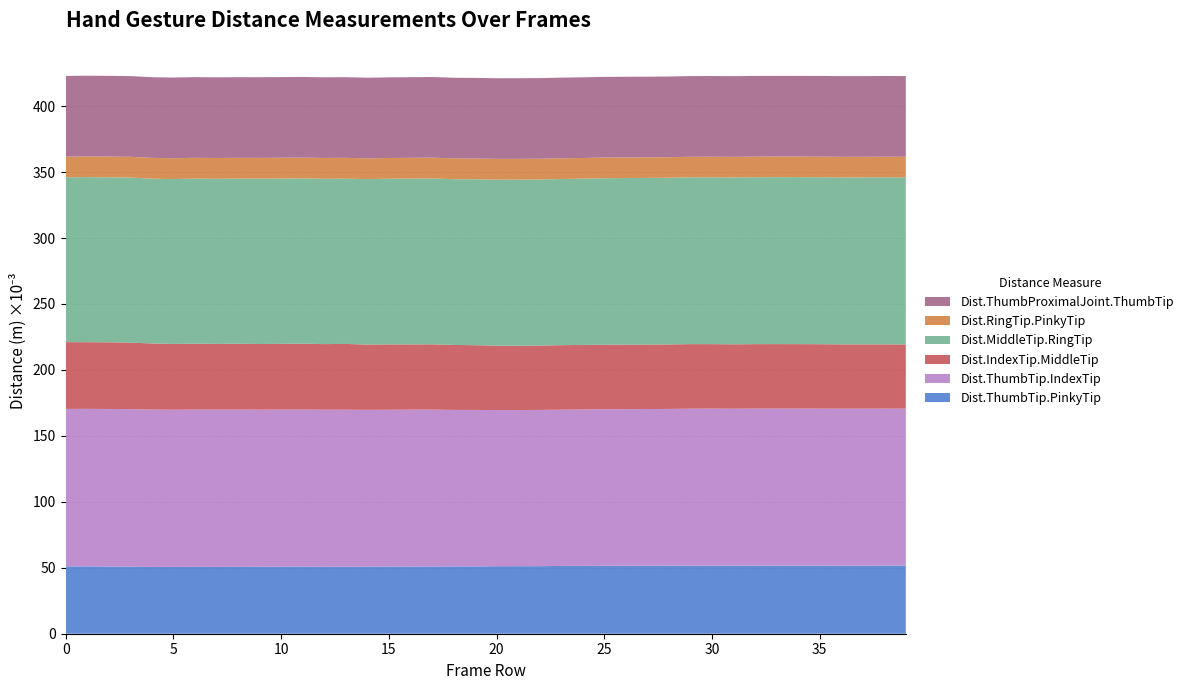

Reading left to right, extract all data points from this chart.

Dist.ThumbTip.PinkyTip: 0=0.1	1=0.1	2=0.1	3=0.1	4=0.1	5=0.1	6=0.1	7=0.1	8=0.1	9=0.1	10=0.1	11=0.1	12=0.1	13=0.1	14=0.1	15=0.1	16=0.1	17=0.1	18=0.1	19=0.1	20=0.1	21=0.1	22=0.1	23=0.1	24=0.1	25=0.1	26=0.1	27=0.1	28=0.1	29=0.1	30=0.1	31=0.1	32=0.1	33=0.1	34=0.1	35=0.1	36=0.1	37=0.1	38=0.1	39=0.1
Dist.ThumbTip.IndexTip: 0=0.1	1=0.1	2=0.1	3=0.1	4=0.1	5=0.1	6=0.1	7=0.1	8=0.1	9=0.1	10=0.1	11=0.1	12=0.1	13=0.1	14=0.1	15=0.1	16=0.1	17=0.1	18=0.1	19=0.1	20=0.1	21=0.1	22=0.1	23=0.1	24=0.1	25=0.1	26=0.1	27=0.1	28=0.1	29=0.1	30=0.1	31=0.1	32=0.1	33=0.1	34=0.1	35=0.1	36=0.1	37=0.1	38=0.1	39=0.1
Dist.IndexTip.MiddleTip: 0=0.1	1=0.1	2=0.1	3=0.1	4=0.1	5=0.0	6=0.0	7=0.0	8=0.0	9=0.0	10=0.0	11=0.0	12=0.0	13=0.0	14=0.0	15=0.0	16=0.0	17=0.0	18=0.0	19=0.0	20=0.0	21=0.0	22=0.0	23=0.0	24=0.0	25=0.0	26=0.0	27=0.0	28=0.0	29=0.0	30=0.0	31=0.0	32=0.0	33=0.0	34=0.0	35=0.0	36=0.0	37=0.0	38=0.0	39=0.0
Dist.MiddleTip.RingTip: 0=0.1	1=0.1	2=0.1	3=0.1	4=0.1	5=0.1	6=0.1	7=0.1	8=0.1	9=0.1	10=0.1	11=0.1	12=0.1	13=0.1	14=0.1	15=0.1	16=0.1	17=0.1	18=0.1	19=0.1	20=0.1	21=0.1	22=0.1	23=0.1	24=0.1	25=0.1	26=0.1	27=0.1	28=0.1	29=0.1	30=0.1	31=0.1	32=0.1	33=0.1	34=0.1	35=0.1	36=0.1	37=0.1	38=0.1	39=0.1
Dist.RingTip.PinkyTip: 0=0.0	1=0.0	2=0.0	3=0.0	4=0.0	5=0.0	6=0.0	7=0.0	8=0.0	9=0.0	10=0.0	11=0.0	12=0.0	13=0.0	14=0.0	15=0.0	16=0.0	17=0.0	18=0.0	19=0.0	20=0.0	21=0.0	22=0.0	23=0.0	24=0.0	25=0.0	26=0.0	27=0.0	28=0.0	29=0.0	30=0.0	31=0.0	32=0.0	33=0.0	34=0.0	35=0.0	36=0.0	37=0.0	38=0.0	39=0.0
Dist.ThumbProximalJoint.ThumbTip: 0=0.1	1=0.1	2=0.1	3=0.1	4=0.1	5=0.1	6=0.1	7=0.1	8=0.1	9=0.1	10=0.1	11=0.1	12=0.1	13=0.1	14=0.1	15=0.1	16=0.1	17=0.1	18=0.1	19=0.1	20=0.1	21=0.1	22=0.1	23=0.1	24=0.1	25=0.1	26=0.1	27=0.1	28=0.1	29=0.1	30=0.1	31=0.1	32=0.1	33=0.1	34=0.1	35=0.1	36=0.1	37=0.1	38=0.1	39=0.1